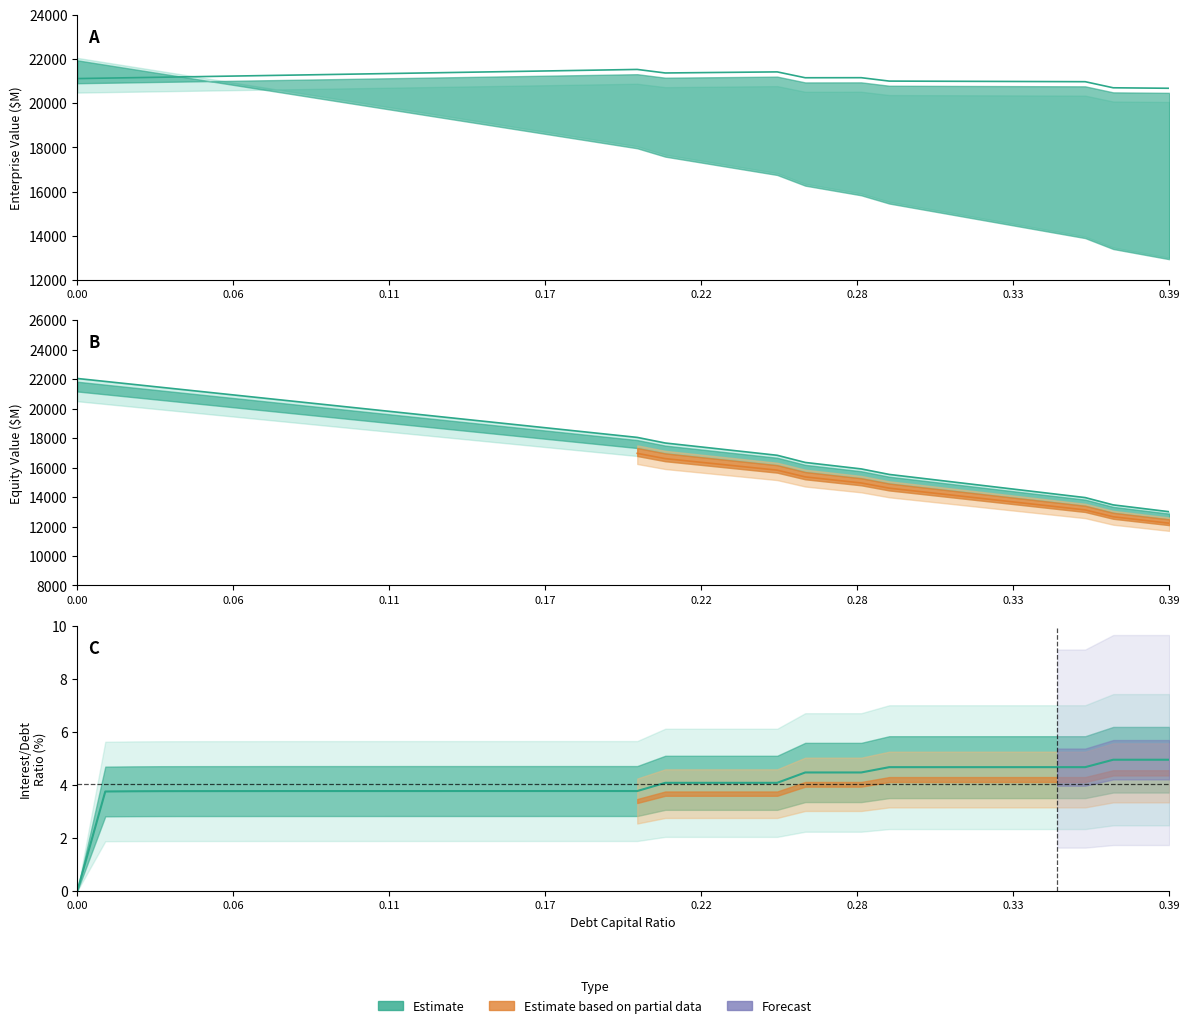

Does the chart contain any negative values?

No